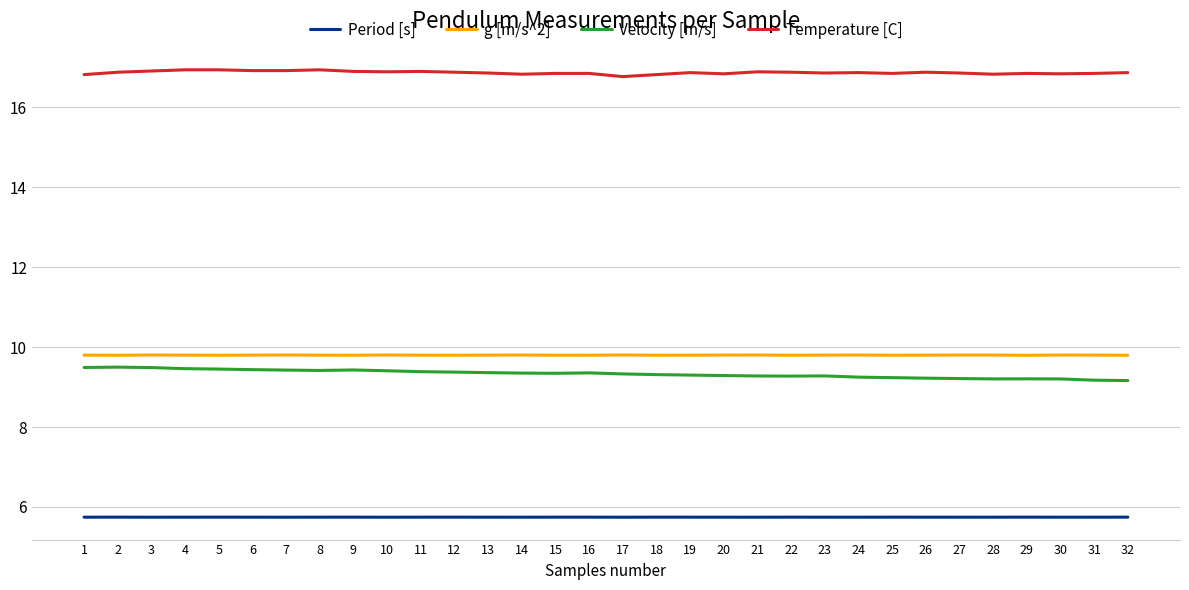

True or false: Velocity [m/s] and Period [s] cross at least once.

False